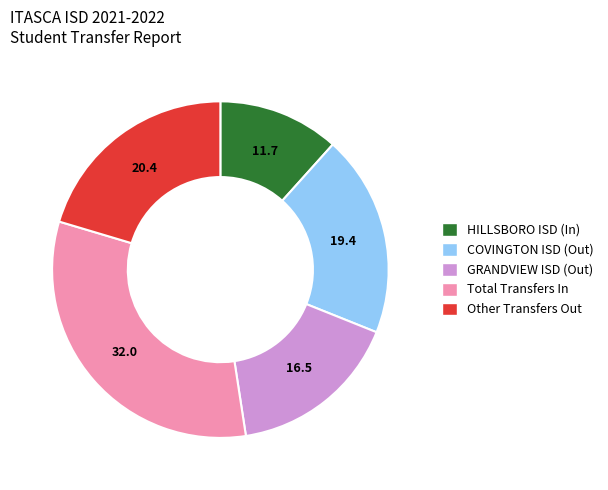

Do Total Transfers In and COVINGTON ISD (Out) together represent more than half of the pie?

Yes